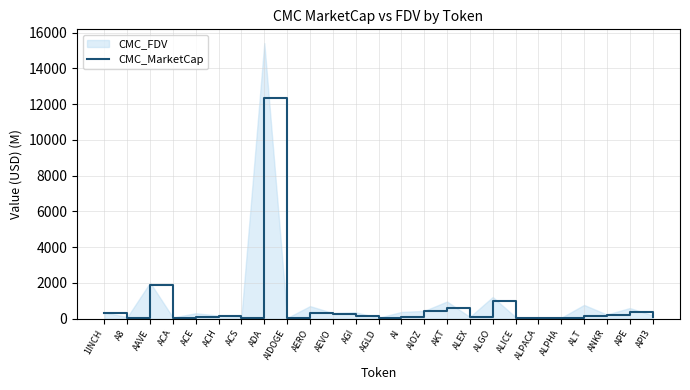

List the labels in order of value, largest first.

ADA, AAVE, ALGO, AKT, AIOZ, APE, AERO, 1INCH, AEVO, ANKR, ALT, ACH, AGI, API3, ALEX, AI, ACE, ALICE, ACA, ACS, AGLD, ALPHA, AIDOGE, ALPACA, A8